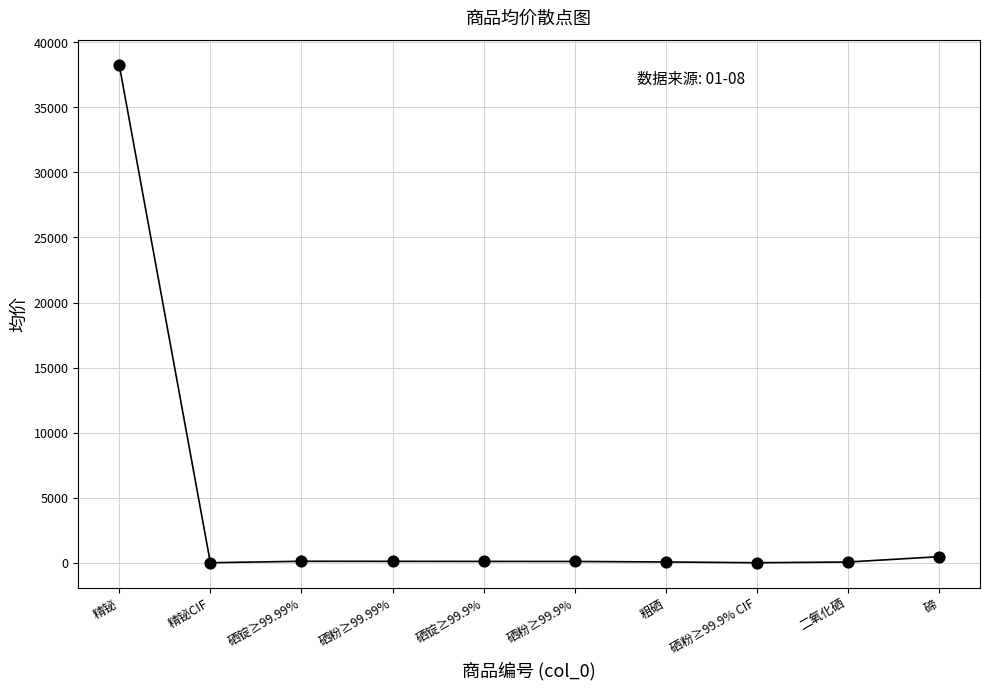

What is the range of Y values (max minus min)?

38243.9